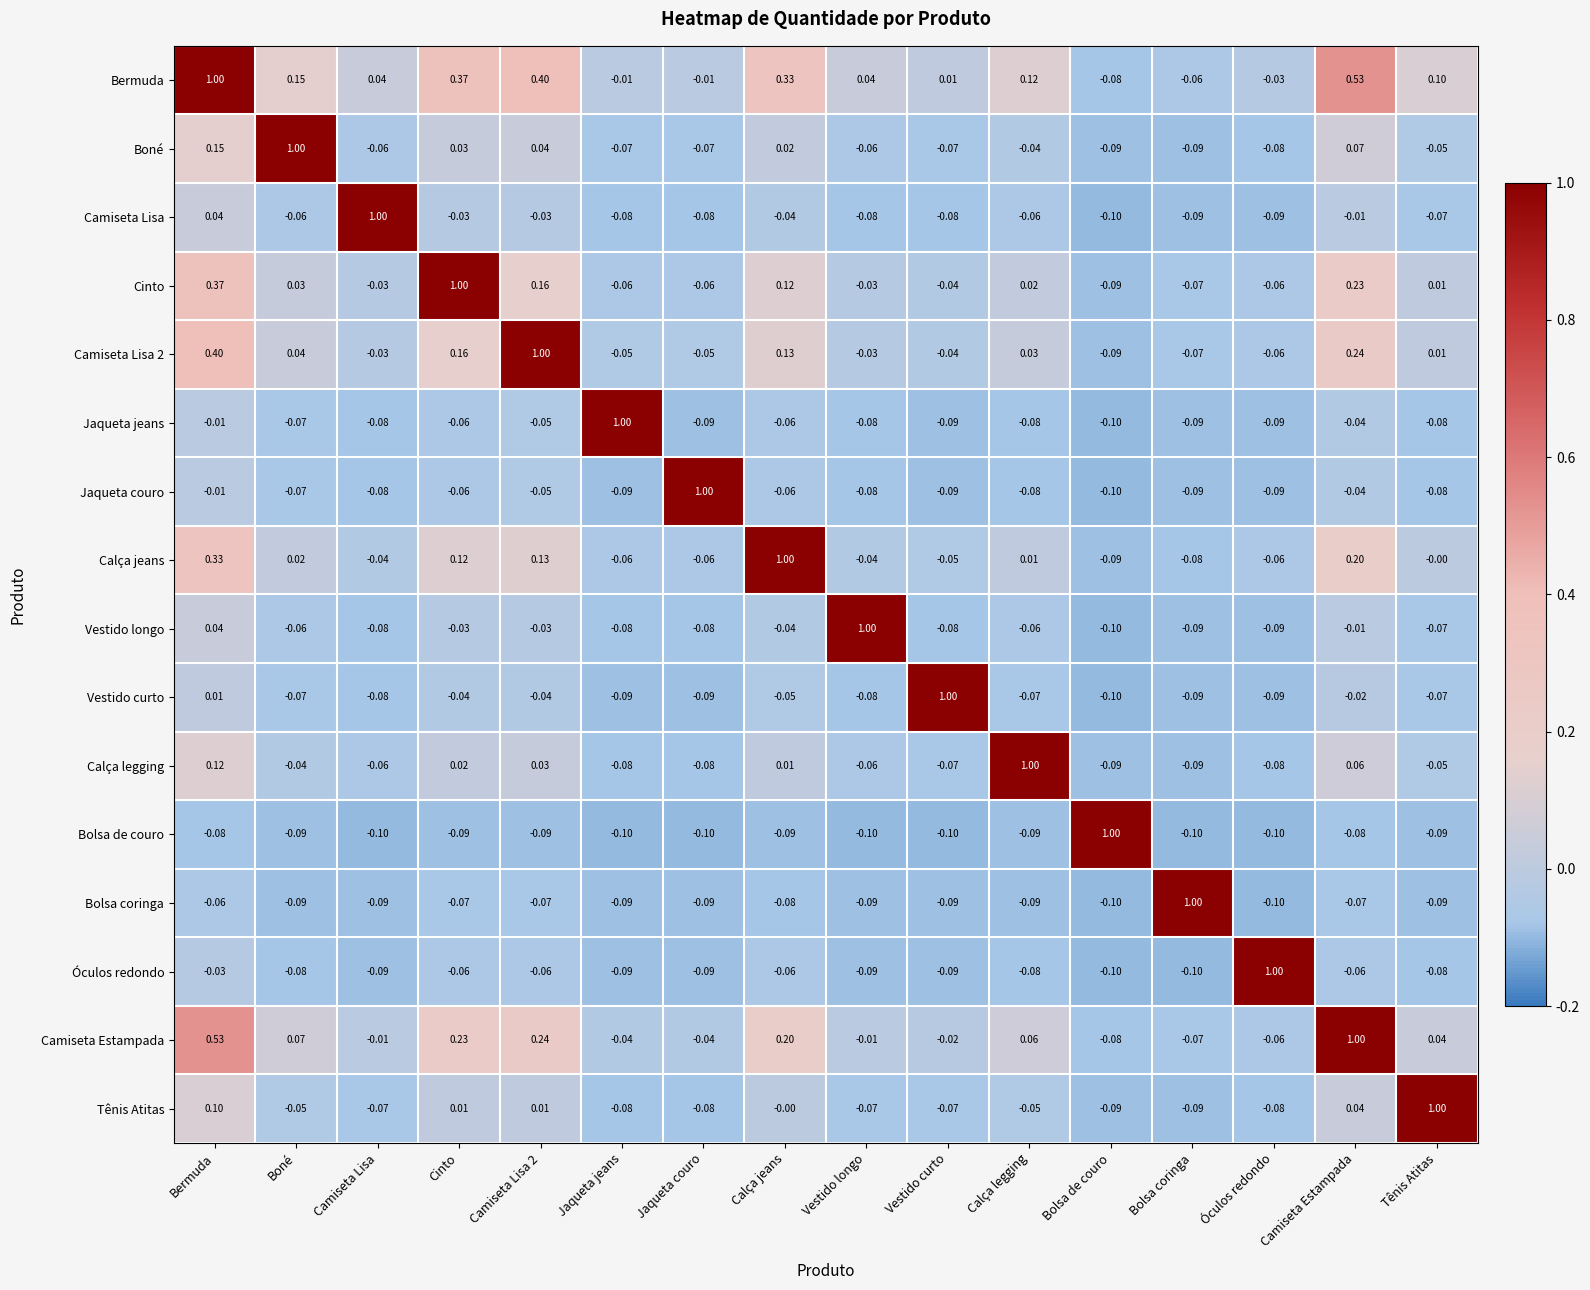

At which category is the sum across all series the highest?

Bermuda